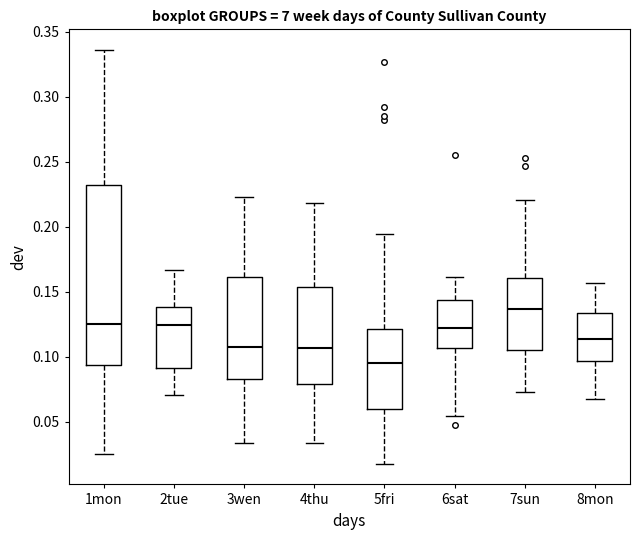

Reading left to right, transcribe this box plot: for each box, give where its median line is, the range the box spans, and where its two whiskers end, as read against the y-axis. The values are not printed on the chart, so give them approximately, as read against the axis.

1mon: median 0.125, box 0.095 to 0.230, whiskers 0.025 to 0.335
2tue: median 0.125, box 0.090 to 0.140, whiskers 0.070 to 0.165
3wen: median 0.110, box 0.085 to 0.160, whiskers 0.035 to 0.225
4thu: median 0.105, box 0.080 to 0.155, whiskers 0.035 to 0.220
5fri: median 0.095, box 0.060 to 0.120, whiskers 0.020 to 0.195
6sat: median 0.120, box 0.105 to 0.145, whiskers 0.055 to 0.160
7sun: median 0.135, box 0.105 to 0.160, whiskers 0.075 to 0.220
8mon: median 0.115, box 0.095 to 0.135, whiskers 0.070 to 0.155